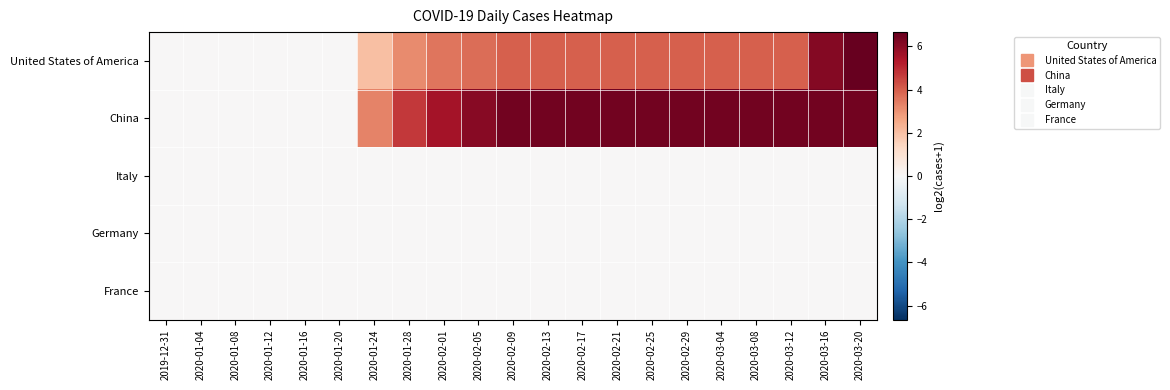

Which has a higher value, 2020-01-16 or 2020-01-12?

2020-01-16